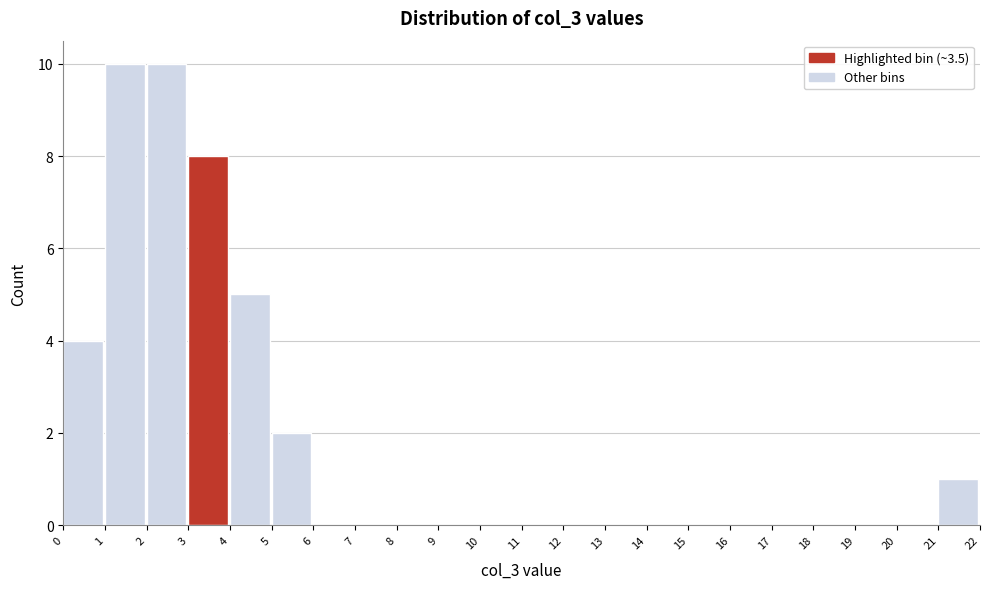

What is the height of the bar covering 1 to 2 on the x-axis? The values are not printed on the chart, so give them approximately, as read against the axis.

10